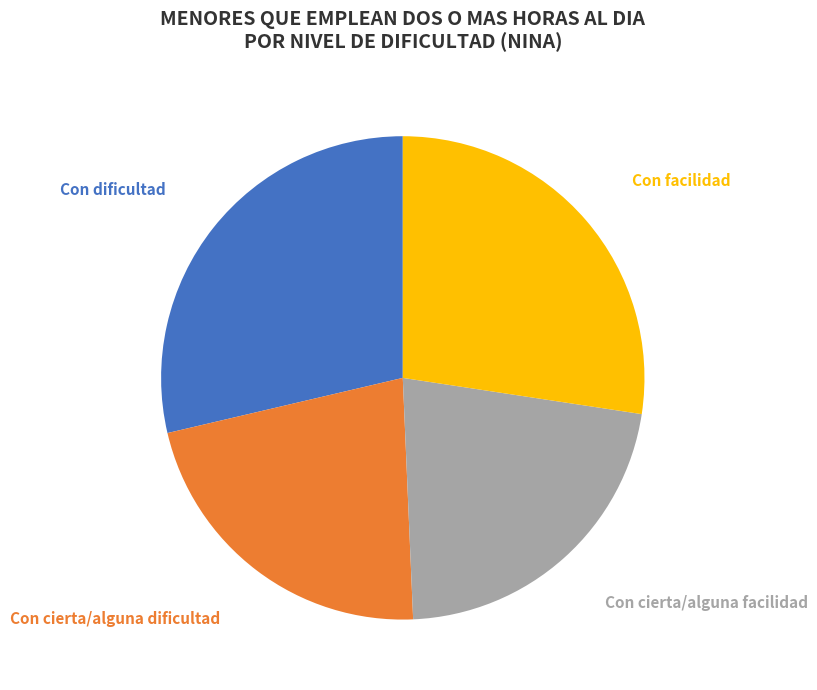

True or false: Con cierta/alguna facilidad accounts for 34% of the total.

False